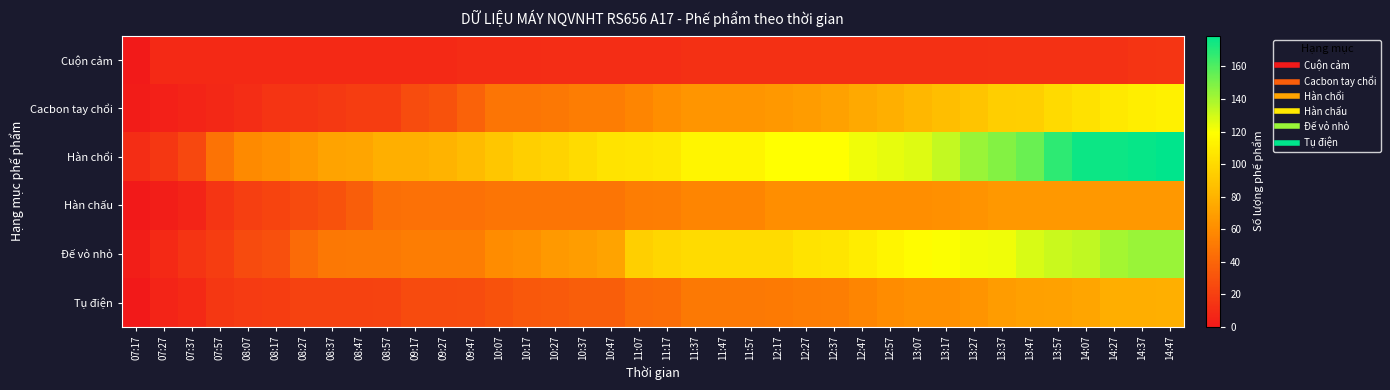

At which category is the sum across all series the highest?

14:47